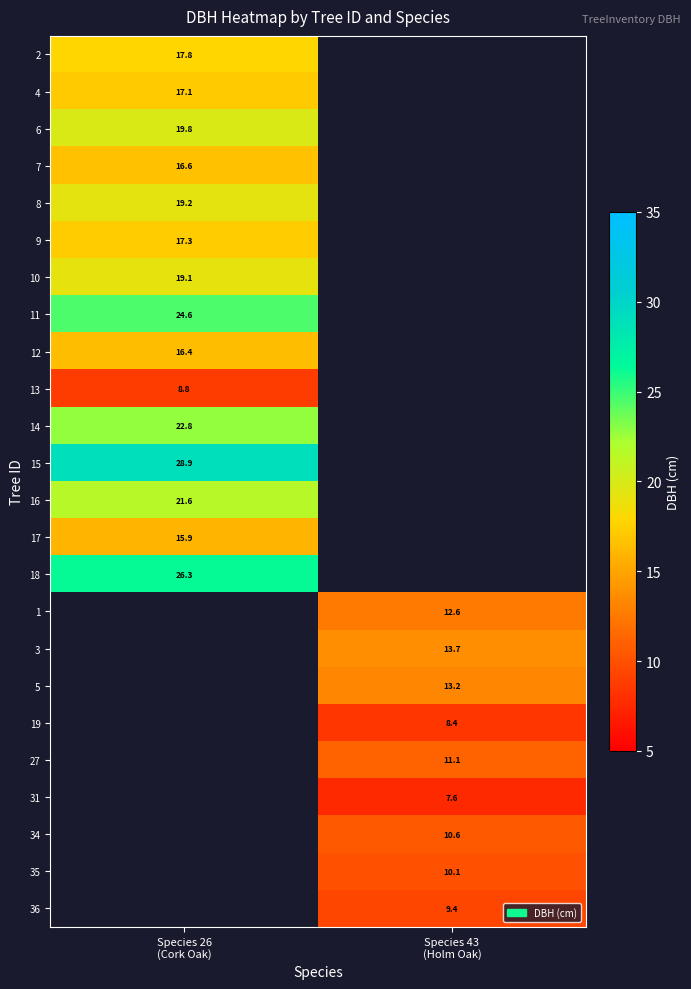

How many data points does each series have?

2